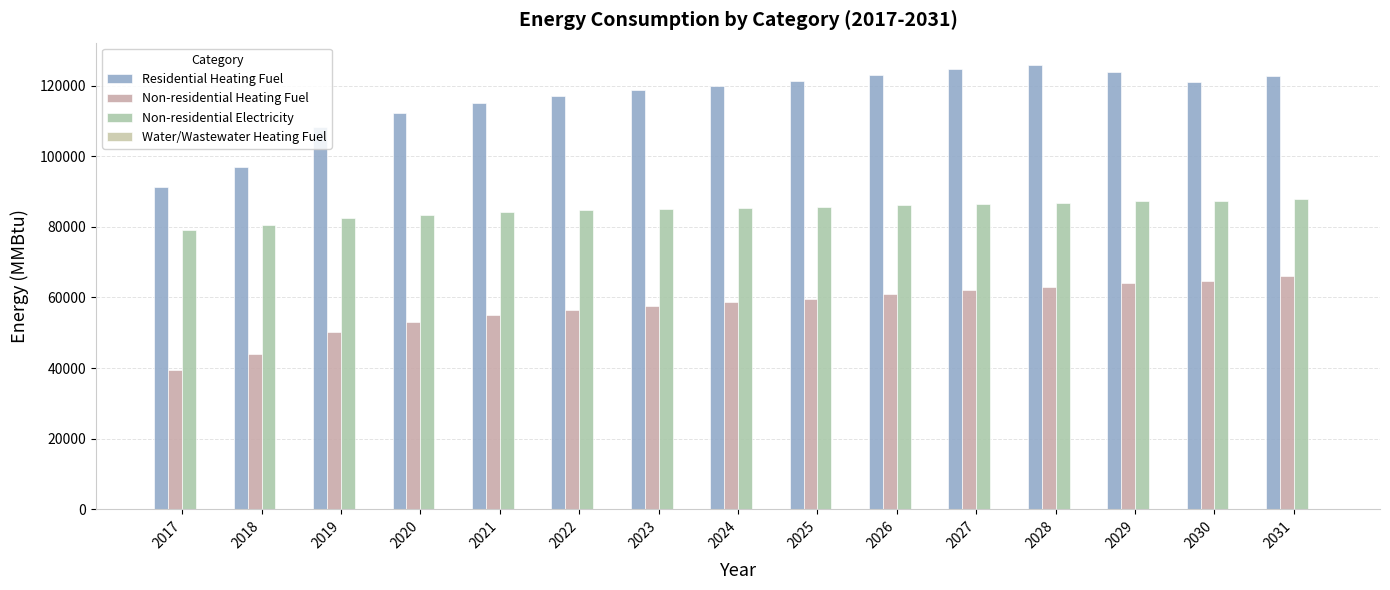

What value does the Non-residential Heating Fuel series have at 2025?

59533.1